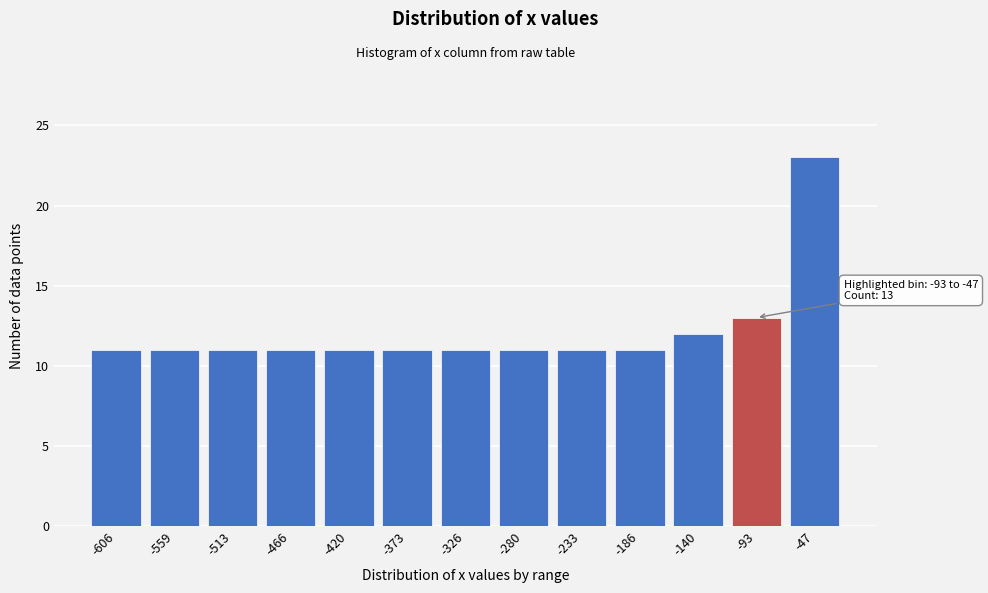

Reading left to right, what are all the values shown in this chart?

11	11	11	11	11	11	11	11	11	11	12	13	23